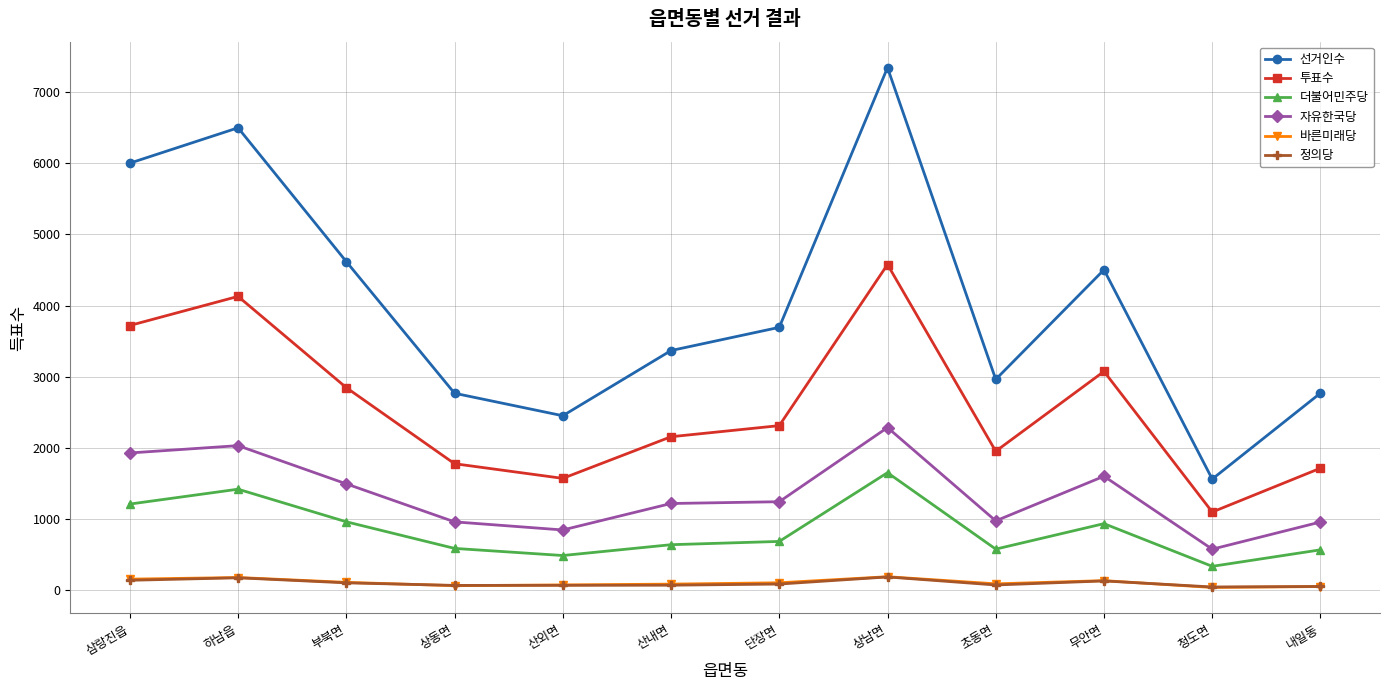

What is the smallest value displayed?

40